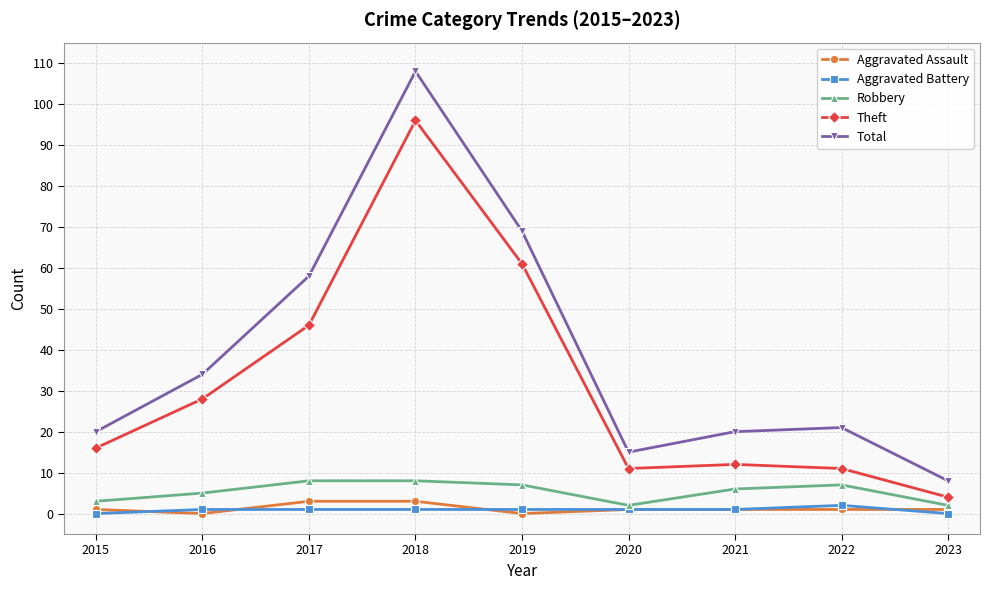

The value of Theft at 2020 is 16. True or false?

False